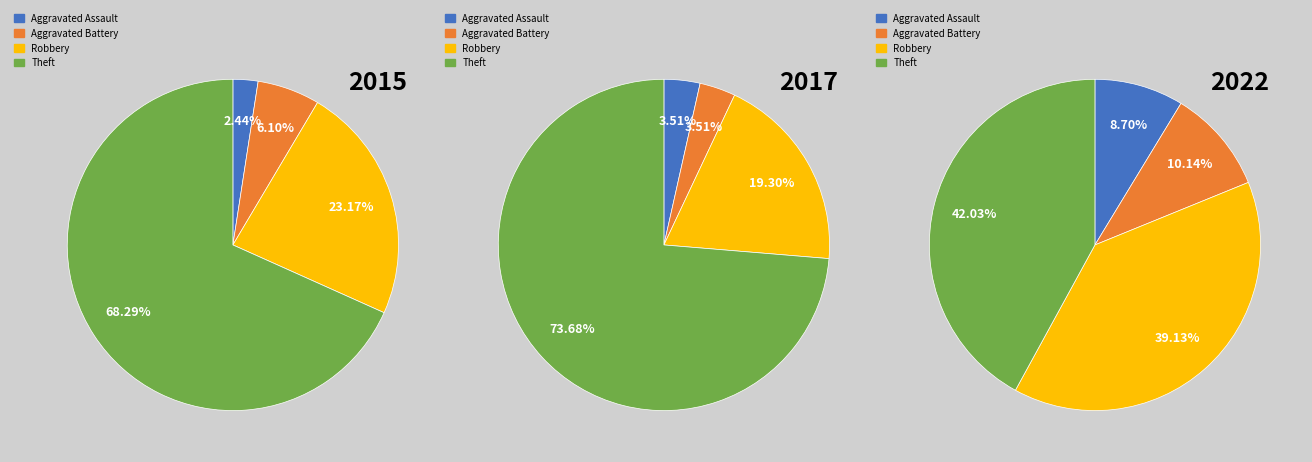

To the nearest percent, what is the difference between the largest and smallest slice percentages?

33%